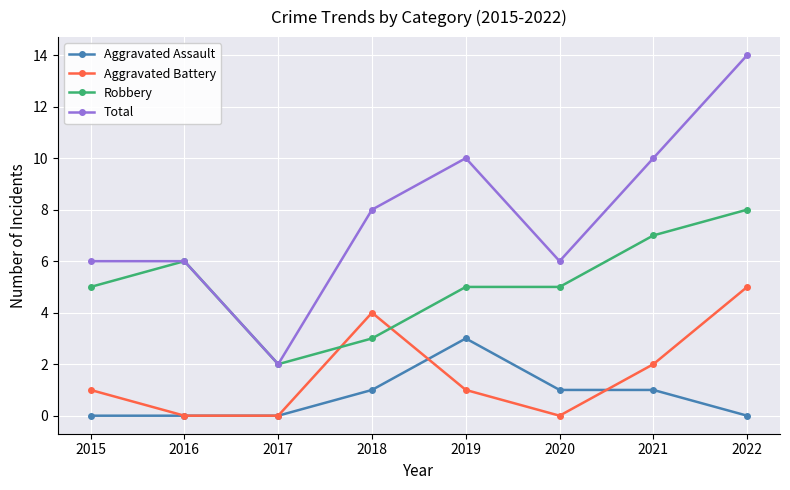

At which category is the sum across all series the highest?

2022